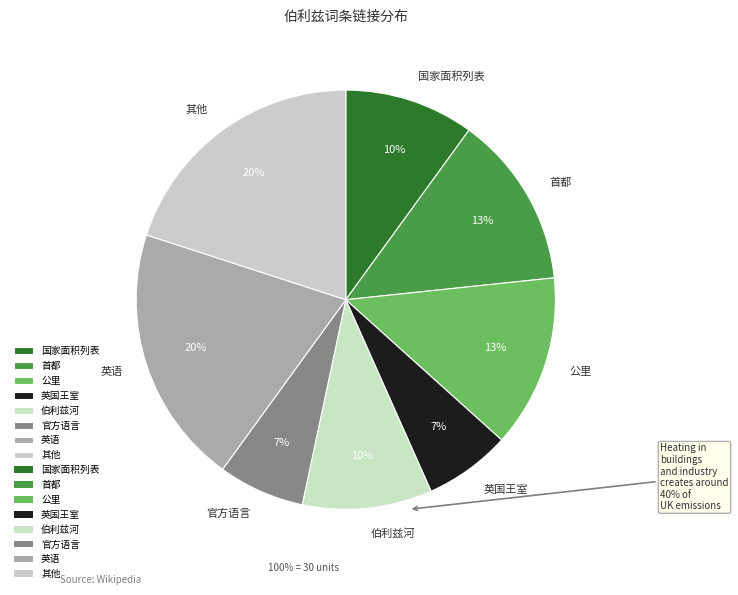

Which has a higher value, 英语 or 官方语言?

英语